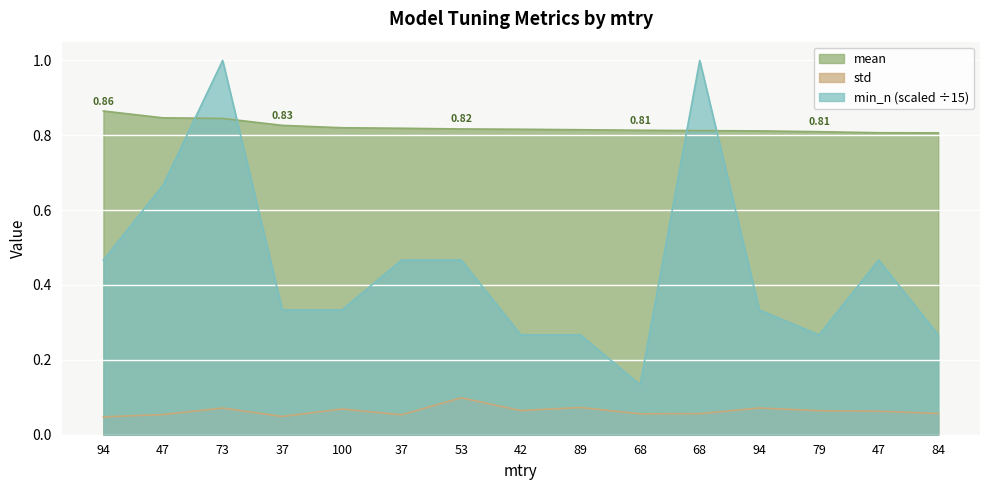

Reading left to right, what are all the values shown in this chart?

mean: 94=0.9	47=0.8	73=0.8	37=0.8	100=0.8	37=0.8	53=0.8	42=0.8	89=0.8	68=0.8	68=0.8	94=0.8	79=0.8	47=0.8	84=0.8
std: 94=0.0	47=0.1	73=0.1	37=0.0	100=0.1	37=0.1	53=0.1	42=0.1	89=0.1	68=0.1	68=0.1	94=0.1	79=0.1	47=0.1	84=0.1
min_n: 94=0.5	47=0.7	73=1.0	37=0.3	100=0.3	37=0.5	53=0.5	42=0.3	89=0.3	68=0.1	68=1.0	94=0.3	79=0.3	47=0.5	84=0.3